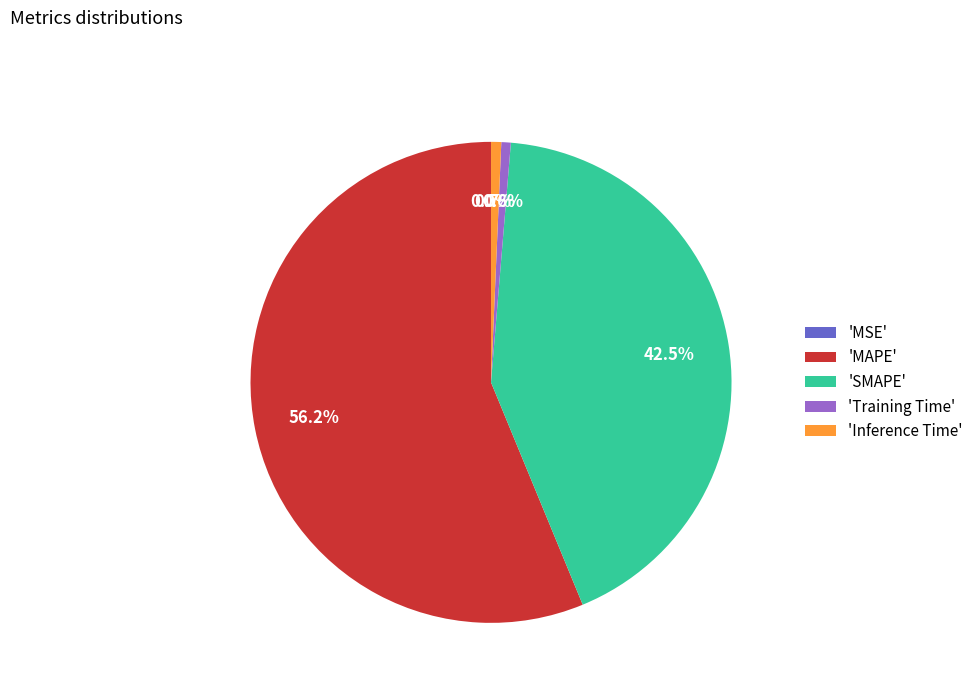

Which has a higher value, 'Training Time' or 'MAPE'?

'MAPE'